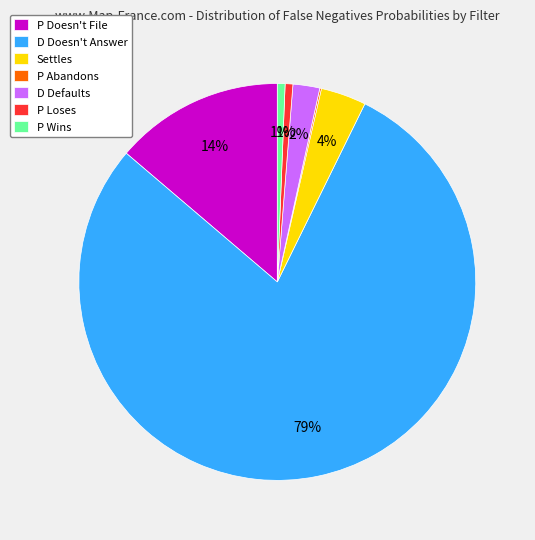

Between D Defaults and D Doesn't Answer, which is larger?

D Doesn't Answer